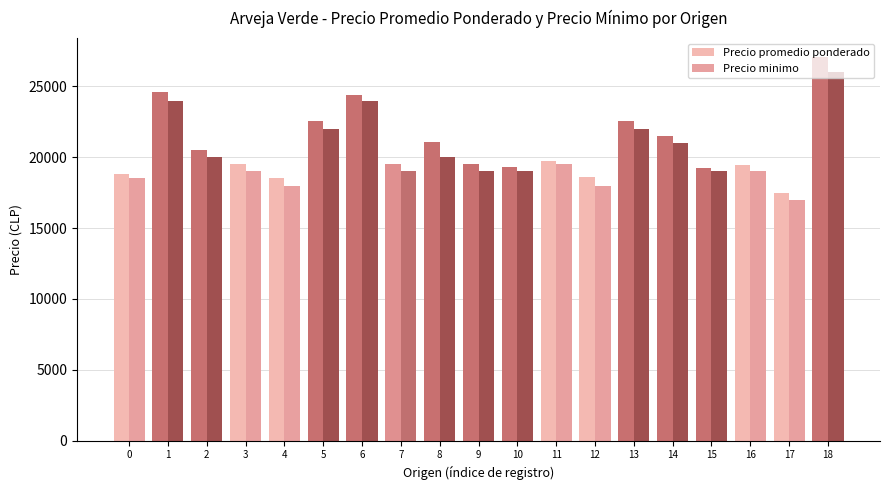

True or false: Precio minimo has a value of 31650 at 13.

False